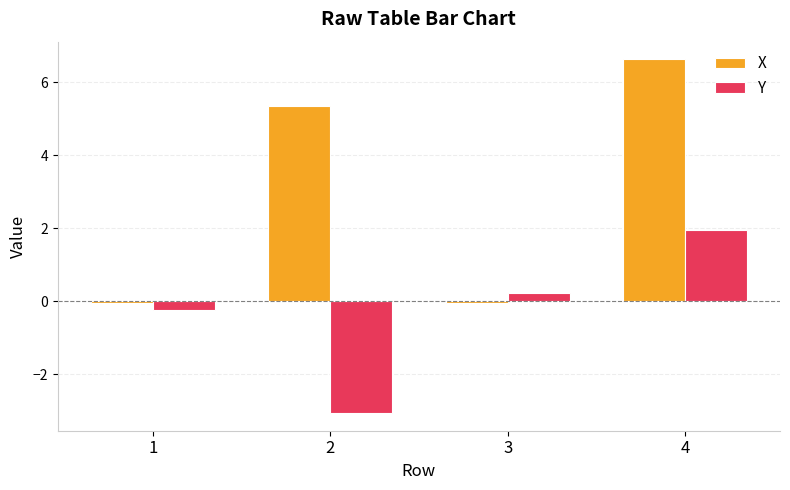

What is the approximate value of Y at 2?

-3.1